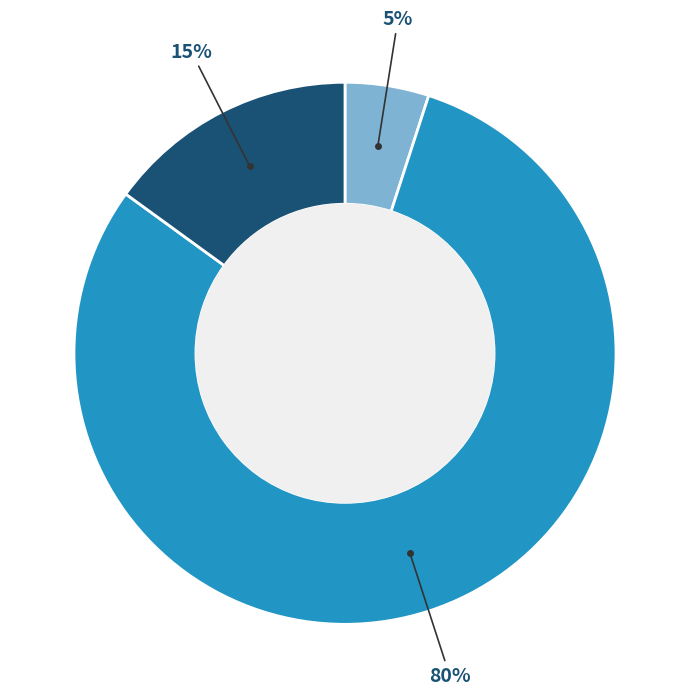

Is there a majority slice in this chart?

Yes